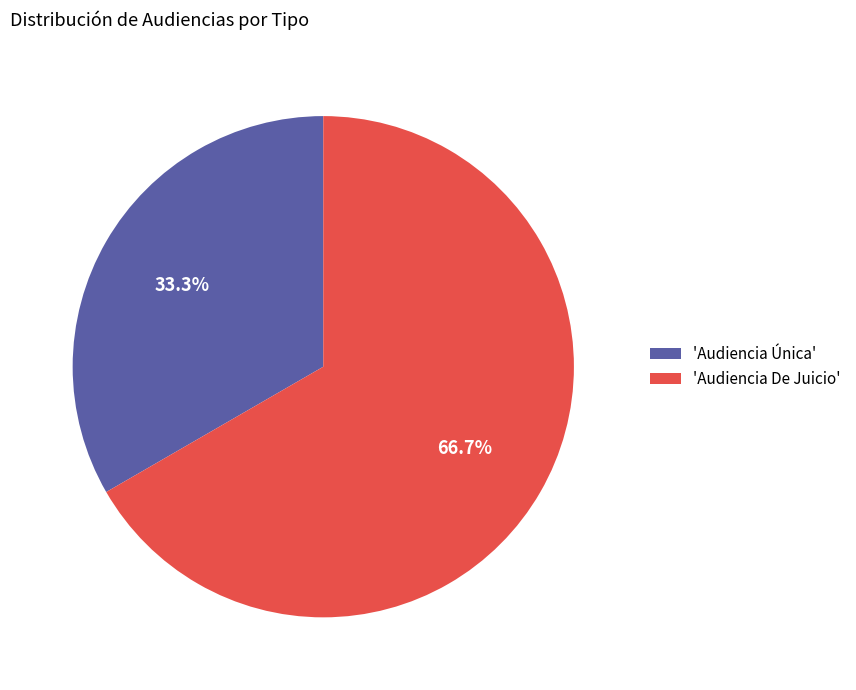

How much of the chart is everything except 'Audiencia De Juicio'?

33.3%